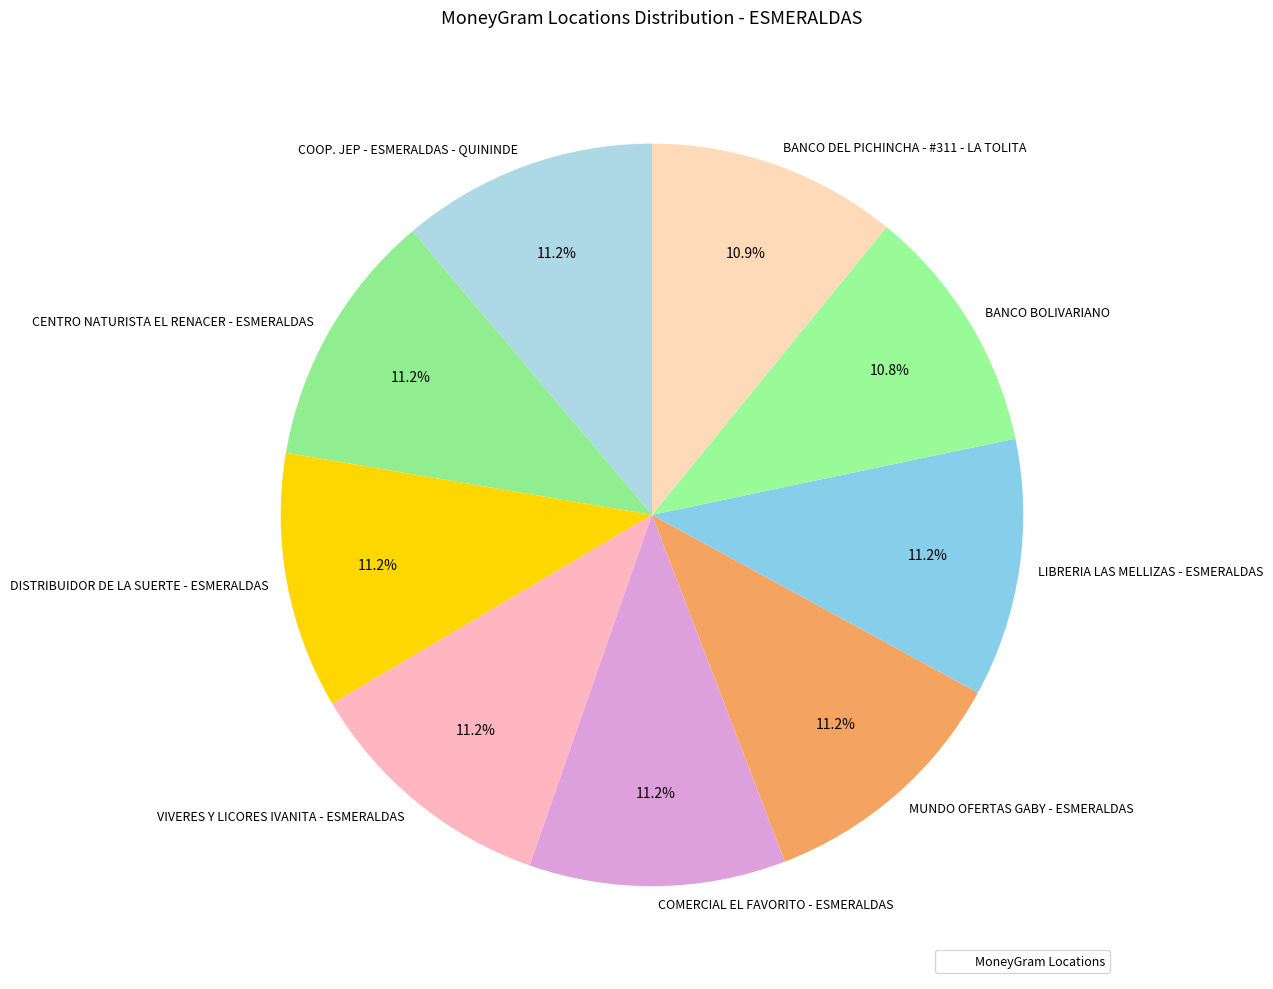

How many slices are in this pie chart?

9